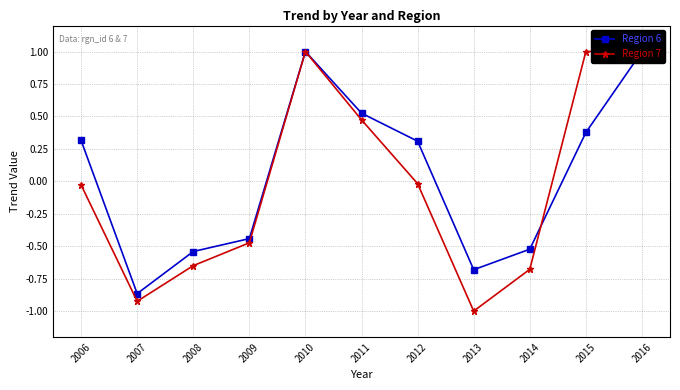

True or false: Region 7 has a value of -1.0 at 2014.

False